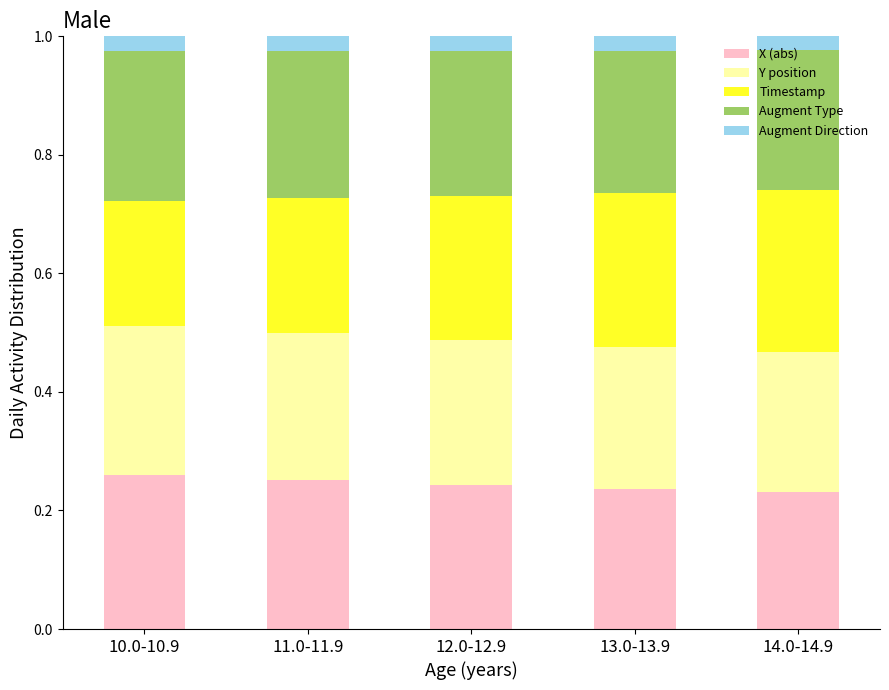

What is the total value across all series at 12.0-12.9?

1.0